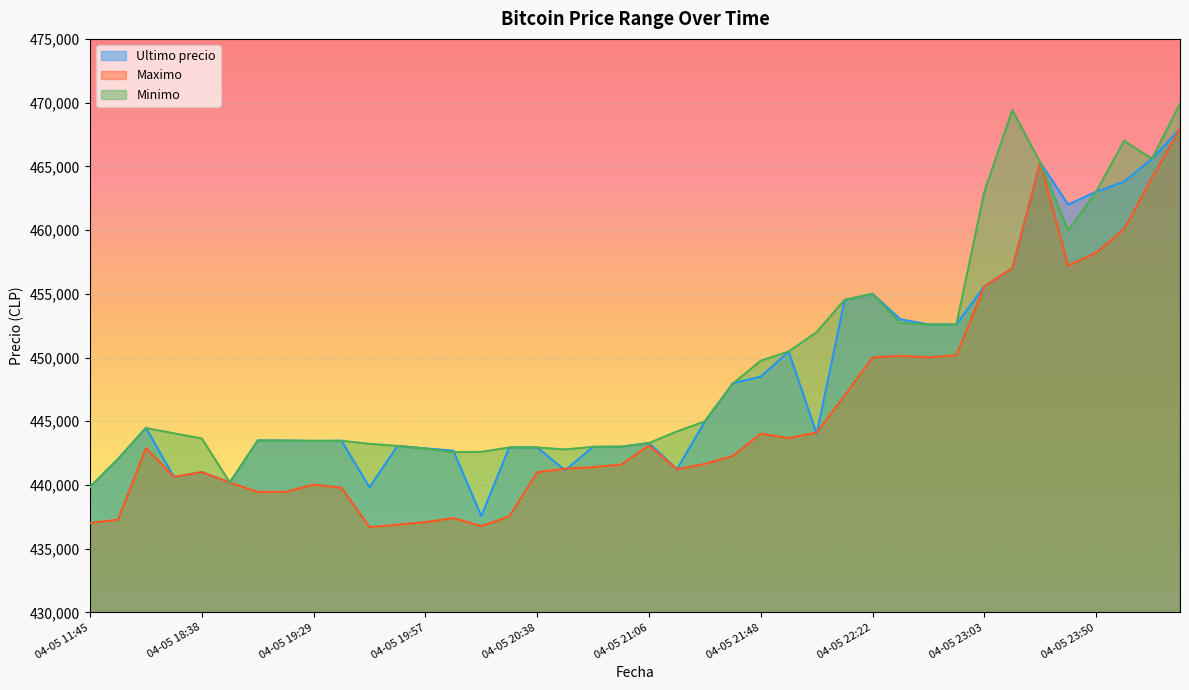

Does the chart display data point markers on the line(s)?

No